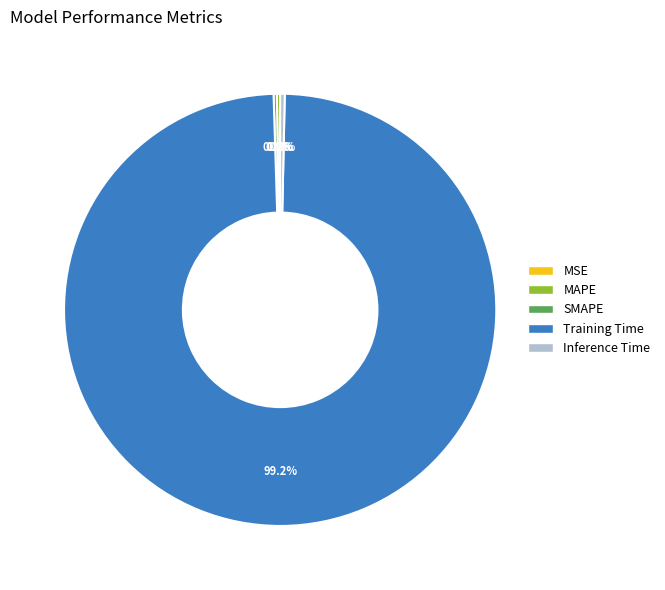

Combined, do Training Time and Inference Time account for over 50%?

Yes